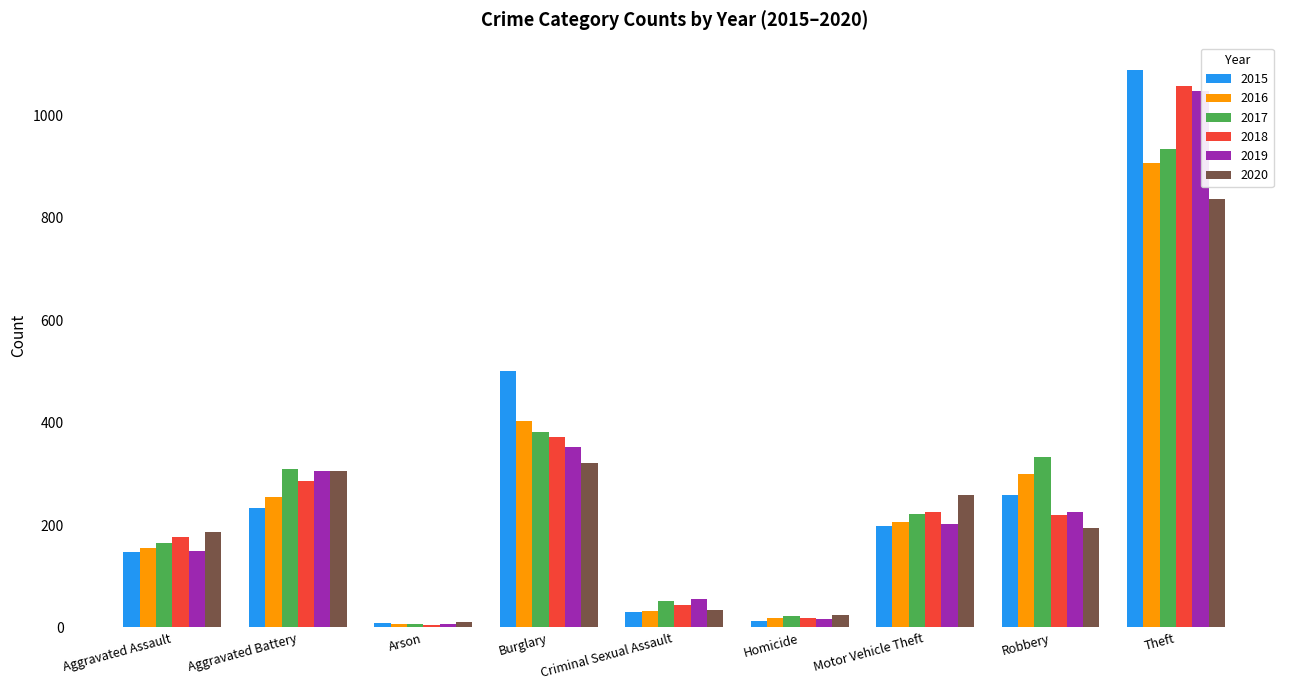

What is the label of the 7th bar from the left?

Motor Vehicle Theft